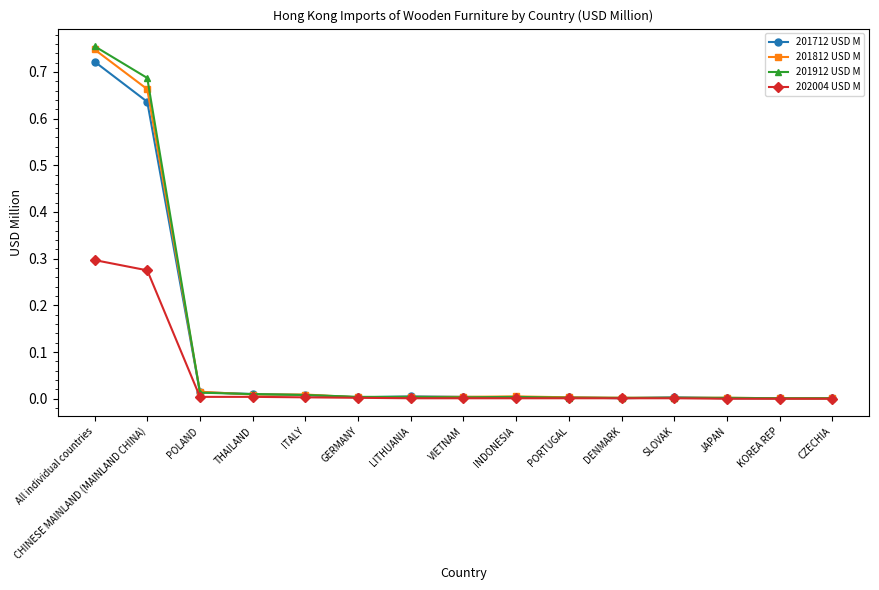

Which series has the widest spread of values?

201912 USD M